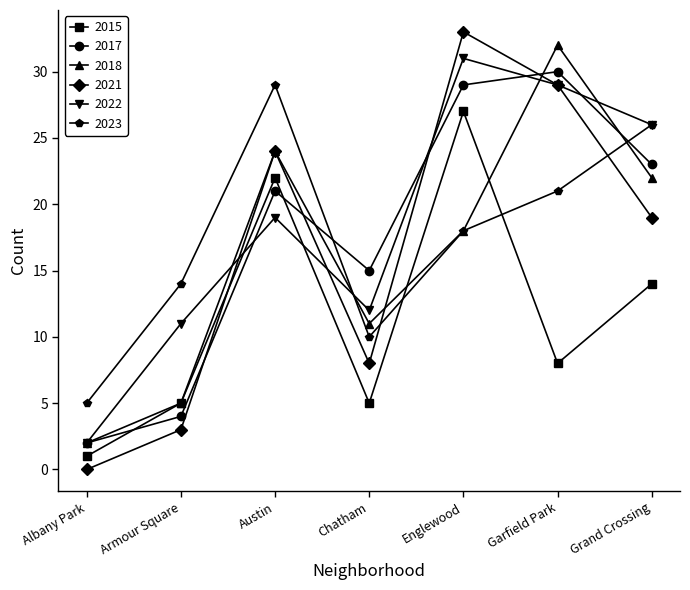

Rank the series by their maximum value, from lowest to highest.

2015, 2023, 2017, 2022, 2018, 2021